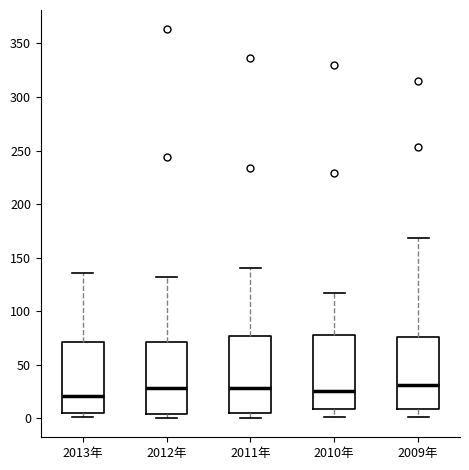

Reading left to right, transcribe this box plot: for each box, give where its median line is, the range the box spans, and where its two whiskers end, as read against the y-axis. The values are not printed on the chart, so give them approximately, as read against the axis.

2013年: median 20, box 5 to 70, whiskers 0 to 135
2012年: median 30, box 5 to 70, whiskers 0 to 130
2011年: median 30, box 5 to 75, whiskers 0 to 140
2010年: median 25, box 10 to 80, whiskers 0 to 115
2009年: median 30, box 10 to 75, whiskers 0 to 170